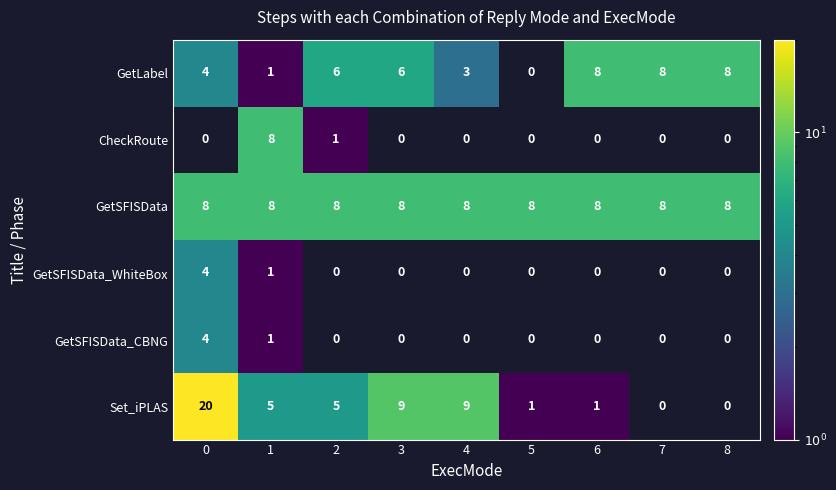

How many series are shown in this chart?

6